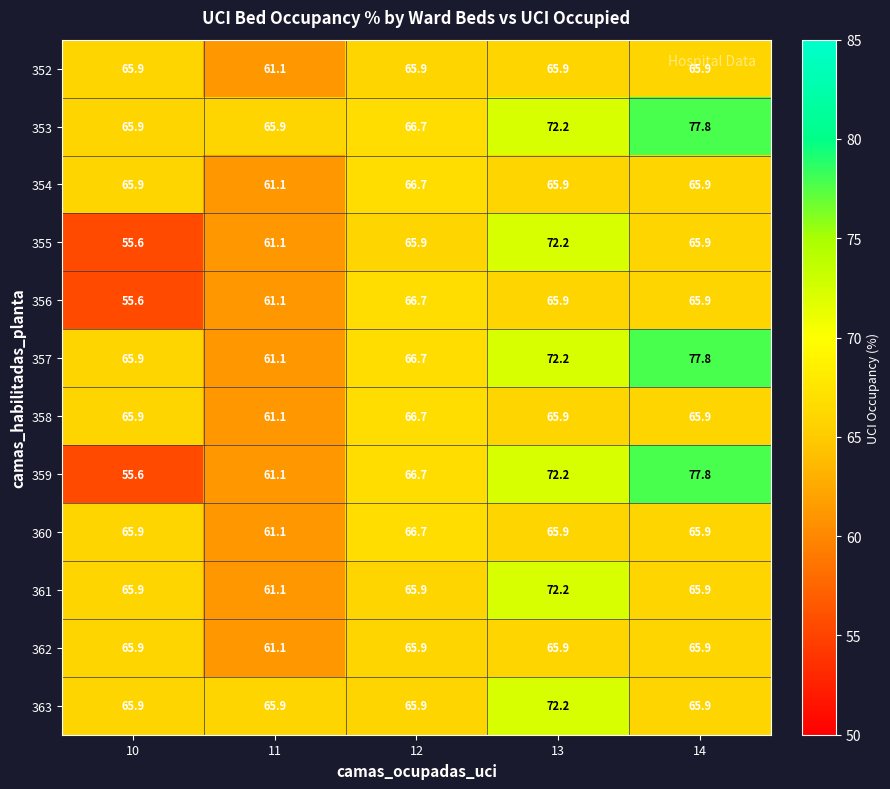

What is the difference between the highest and lowest values at 11?

4.8